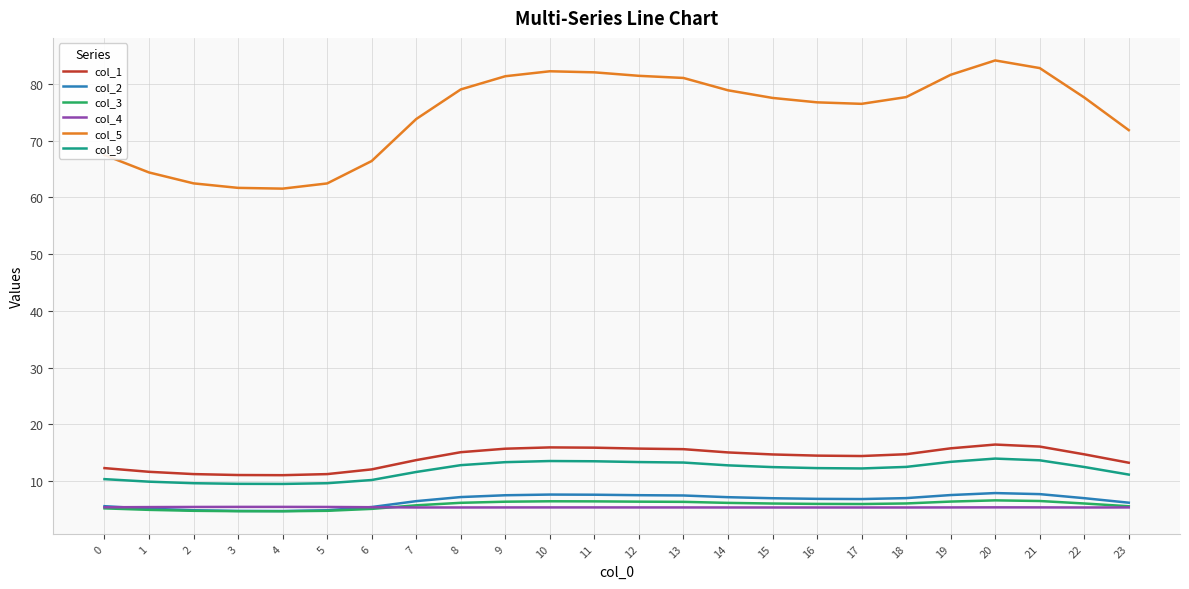

Is the value of col_9 at 2 greater than the value of col_3 at 19?

Yes